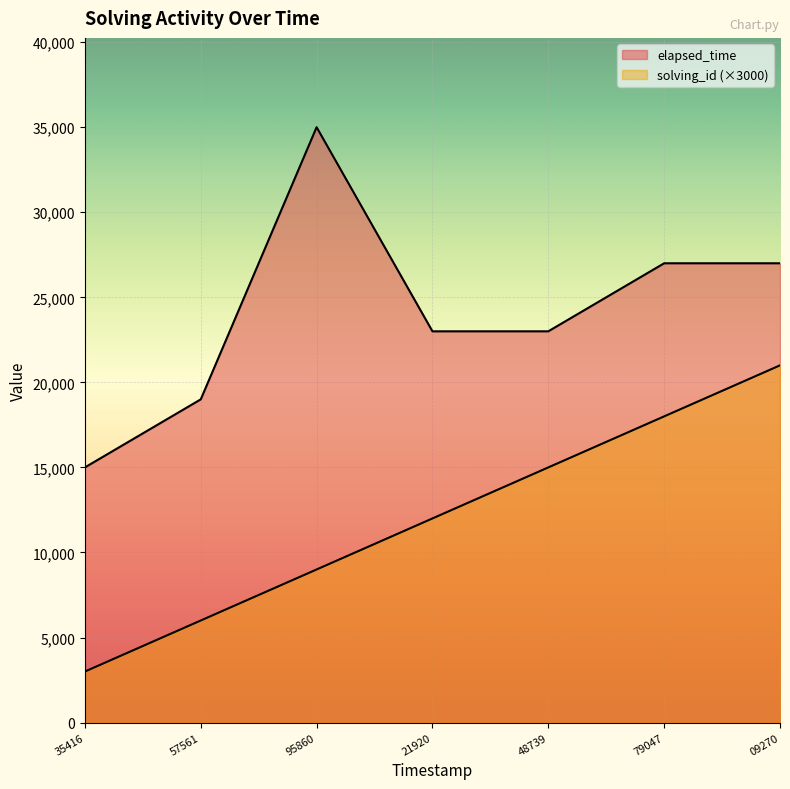

Reading right to left, extract all data points from this chart.

solving_id: 21000	18000	15000	12000	9000	6000	3000
elapsed_time: 27000	27000	23000	23000	35000	19000	15000